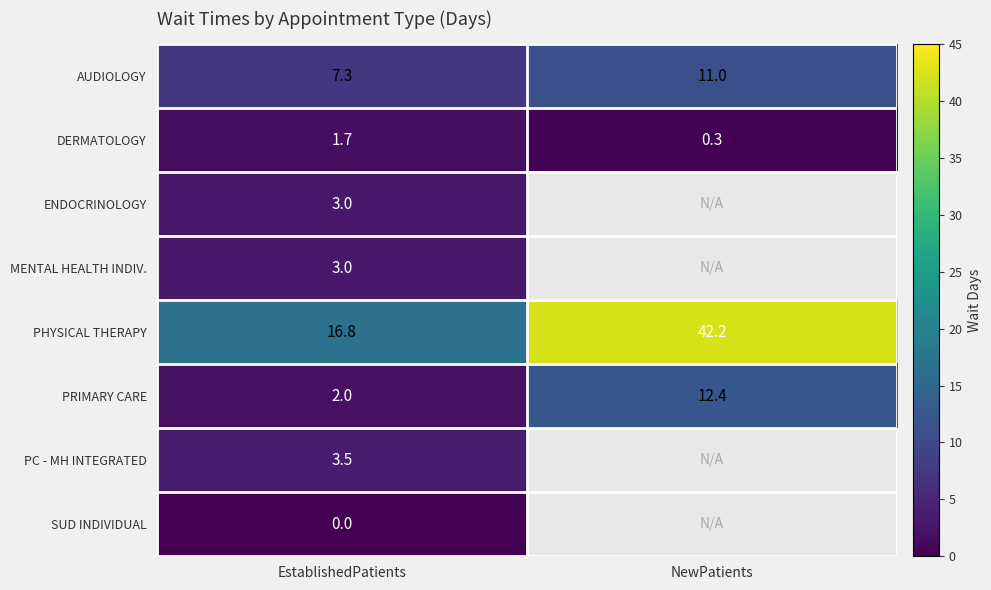

Which category has the lowest value across all series?

EstablishedPatients